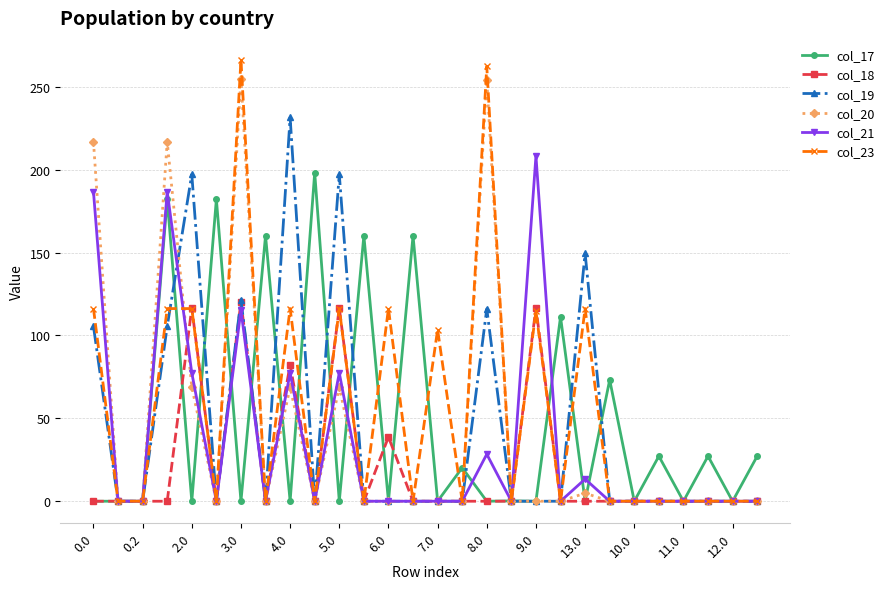

Which series has the widest spread of values?

col_23